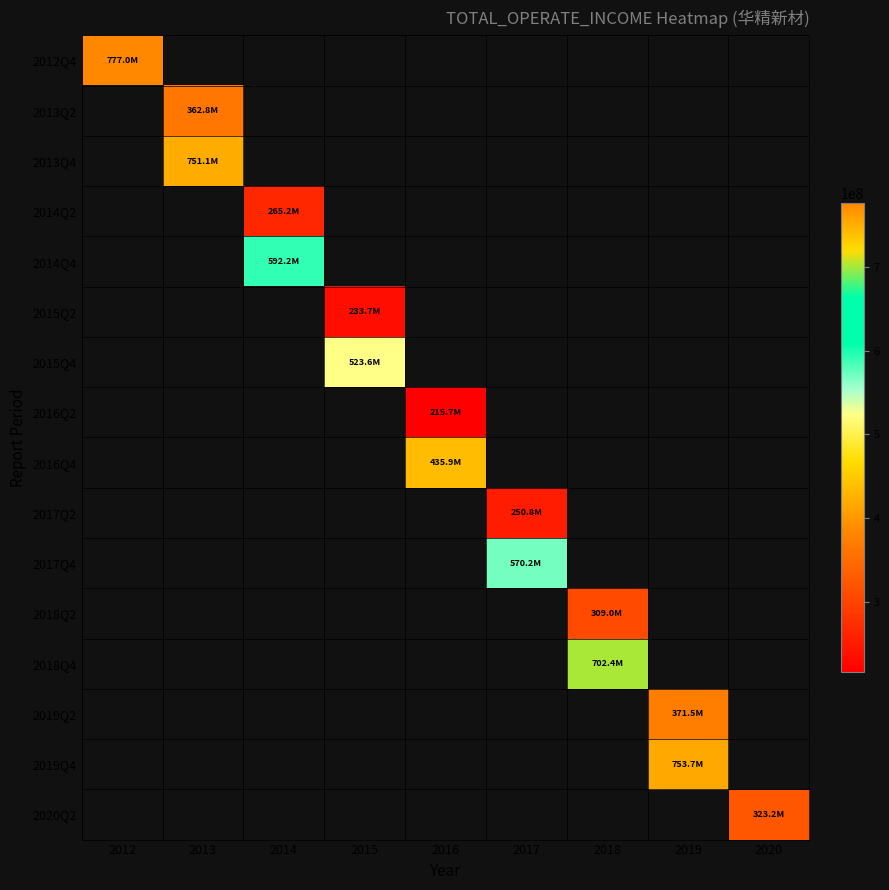

How many data points does each series have?

9